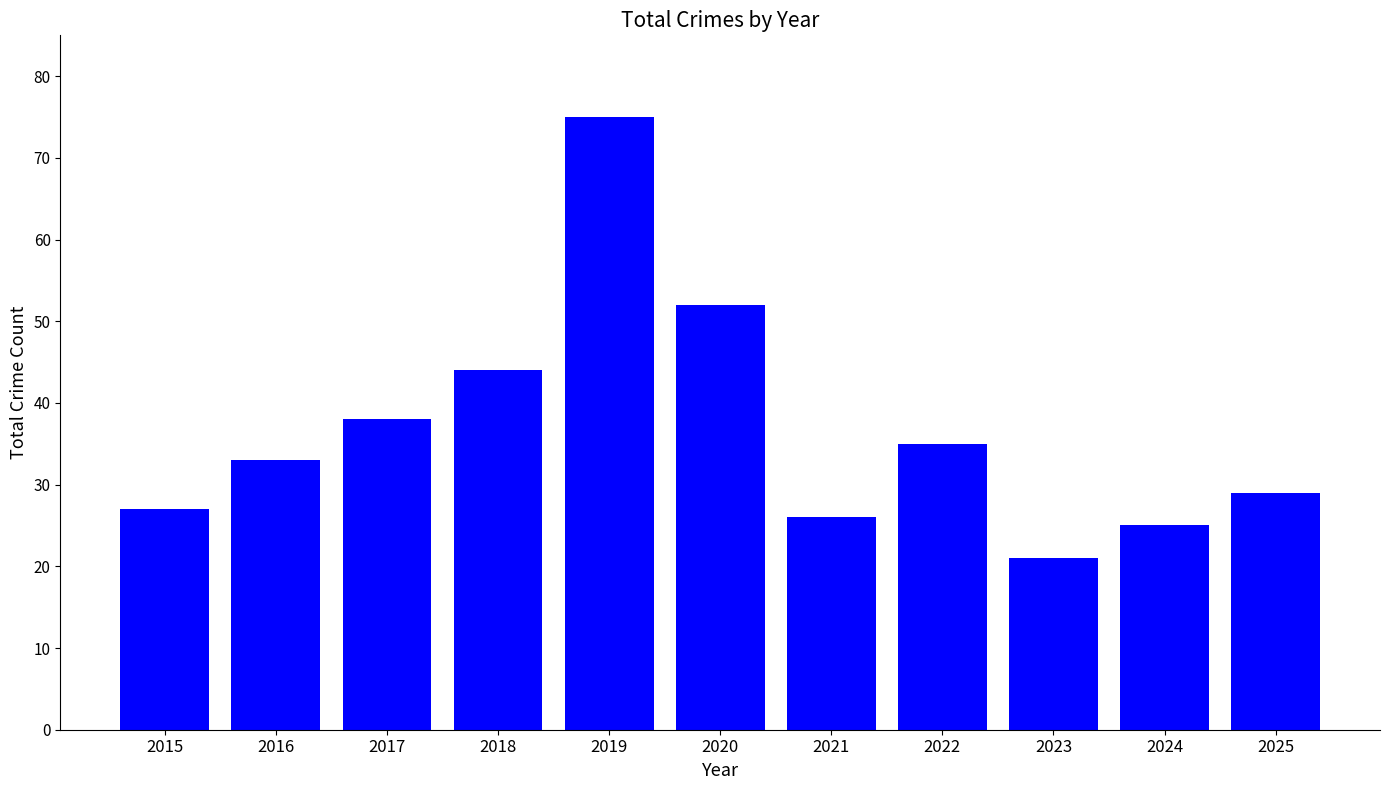

List the labels in order of value, smallest first.

2023, 2024, 2021, 2015, 2025, 2016, 2022, 2017, 2018, 2020, 2019